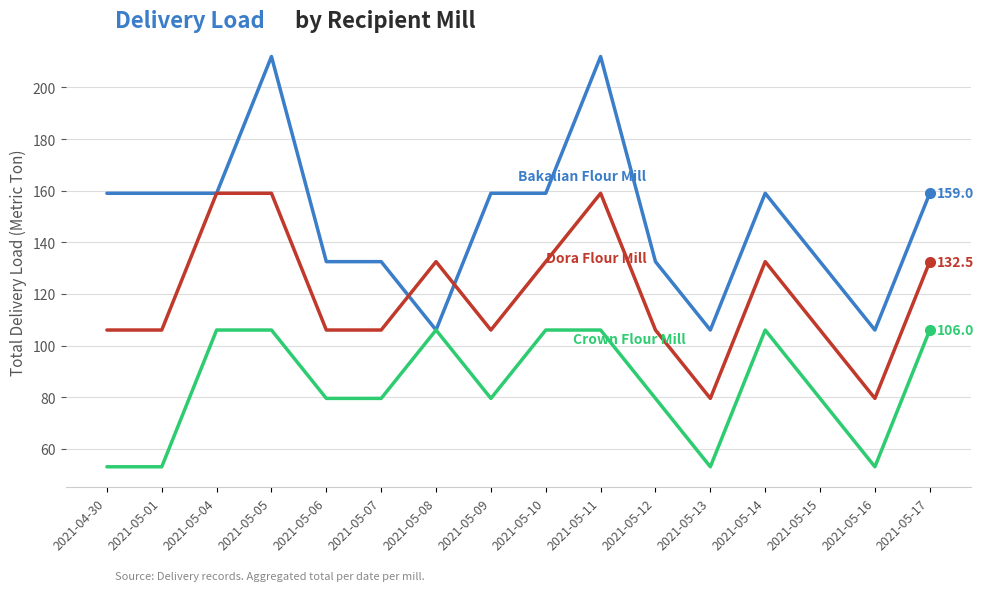

What is the spread (max minus min) of values at 2021-05-06?

53.0